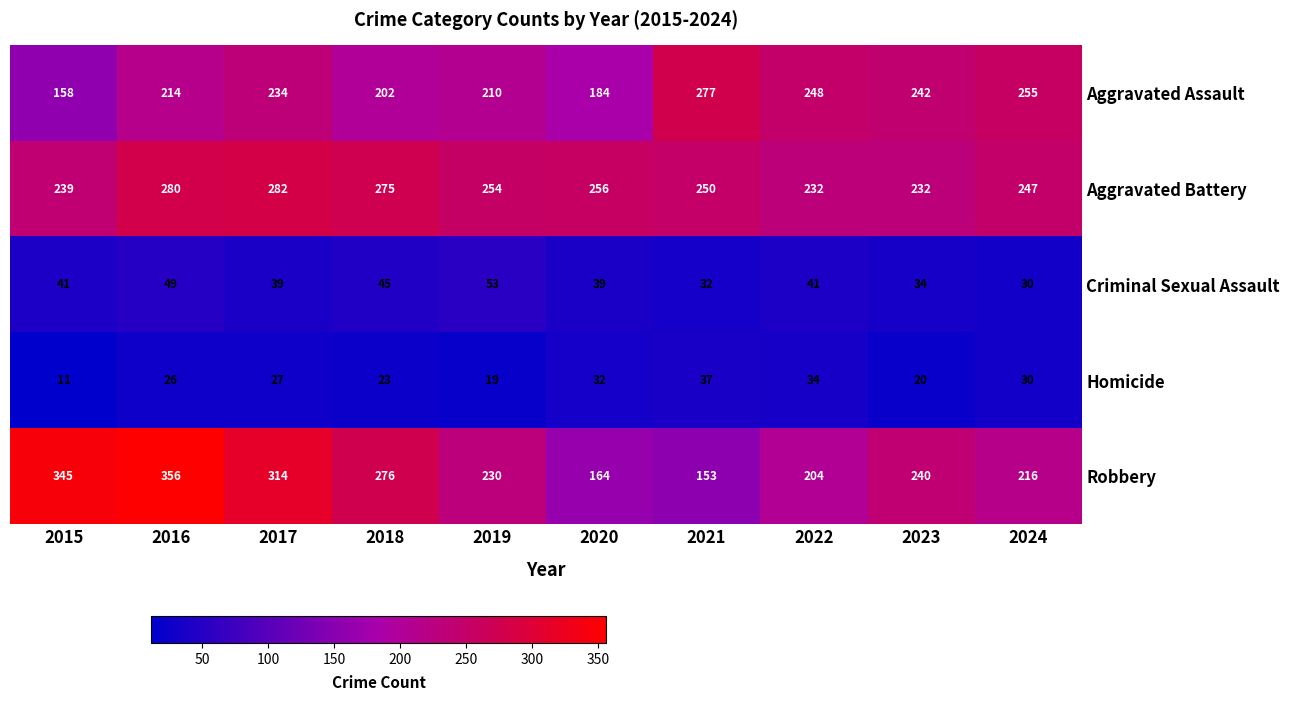

What is the spread (max minus min) of values at 2023?

222